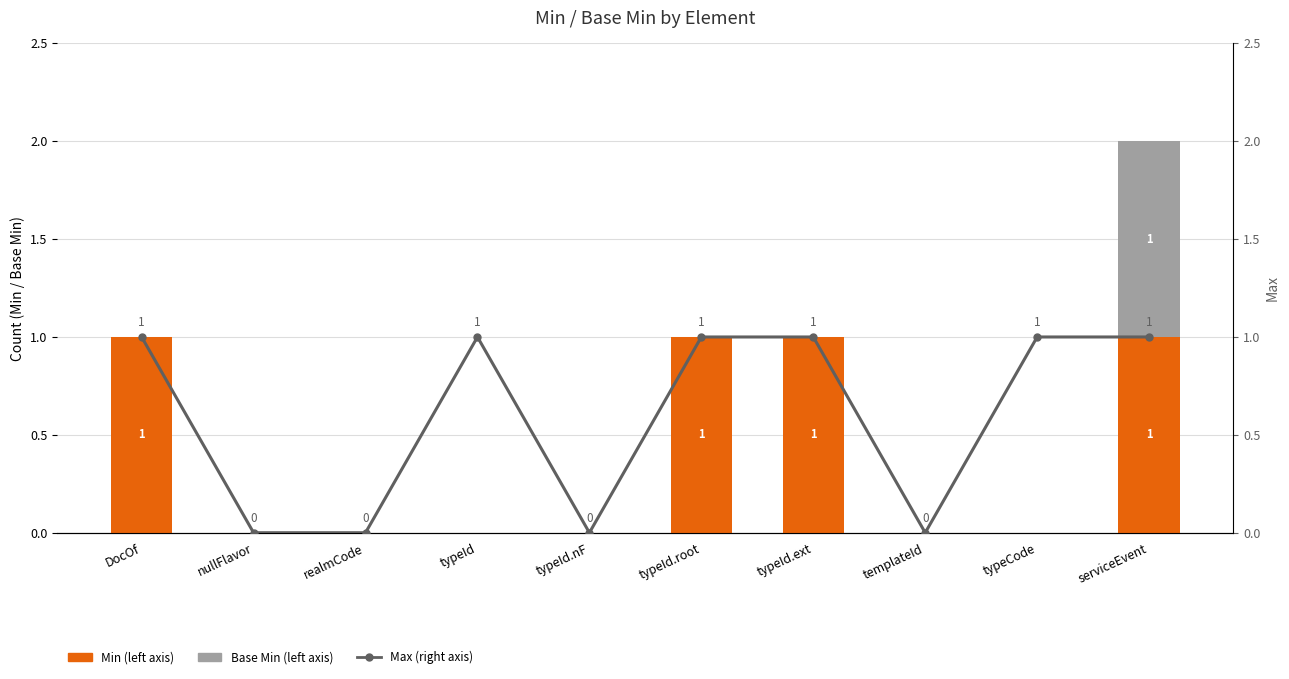

Is the value of Max at serviceEvent greater than the value of Base Min at typeCode?

Yes